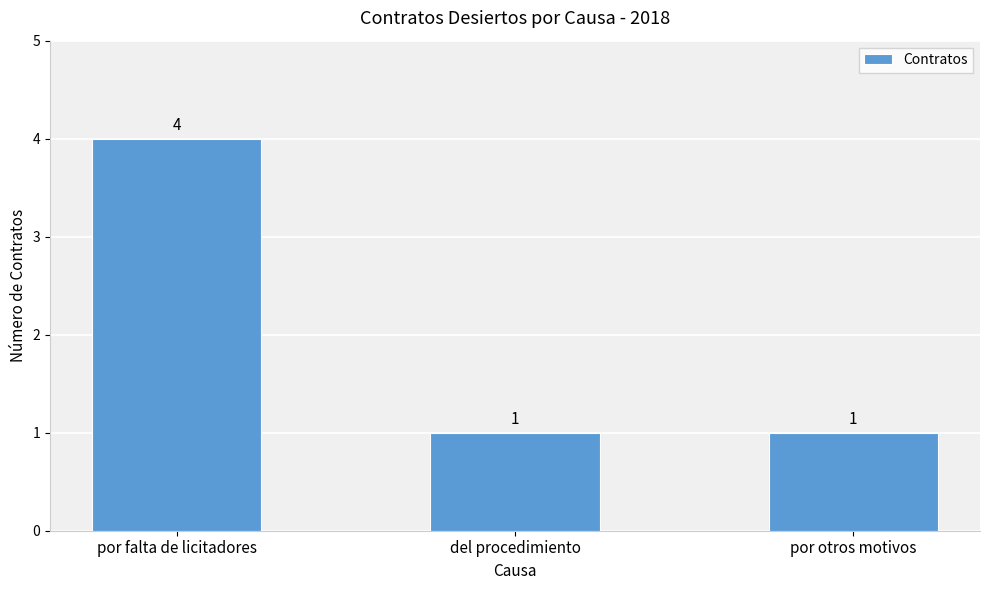

What is the change in value from por falta de licitadores to por otros motivos?

-3